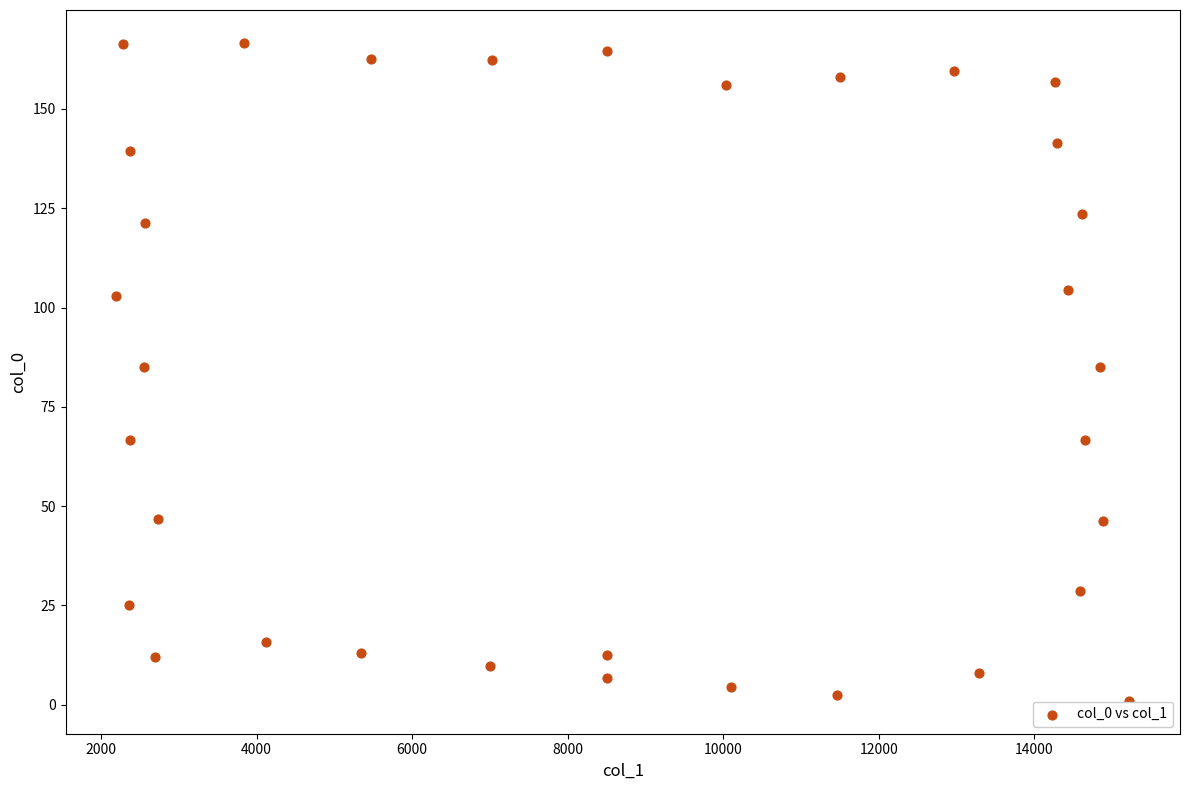

What is the range of X values (max minus min)?

13024.6